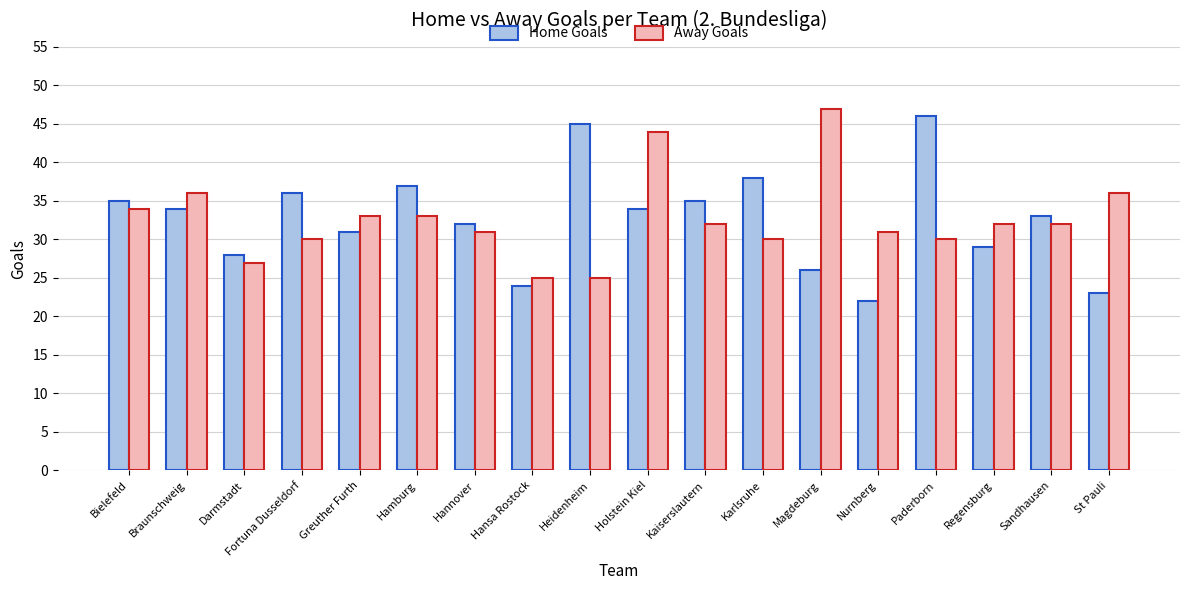

What is the sum of the Away Goals values at Greuther Furth and Nurnberg?

64